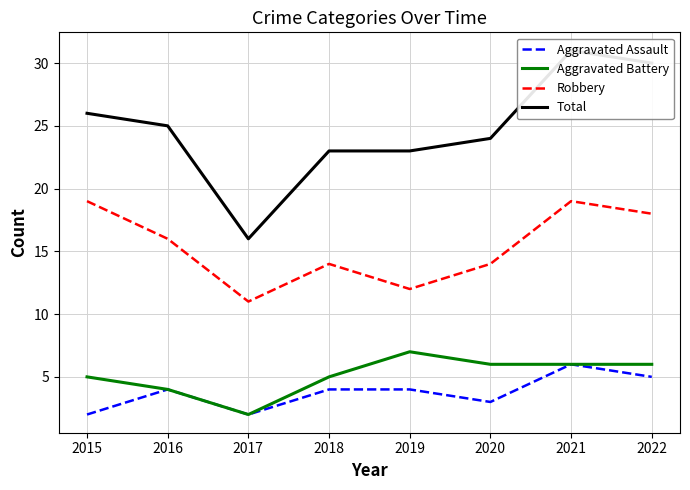

True or false: Robbery and Aggravated Battery cross at least once.

False